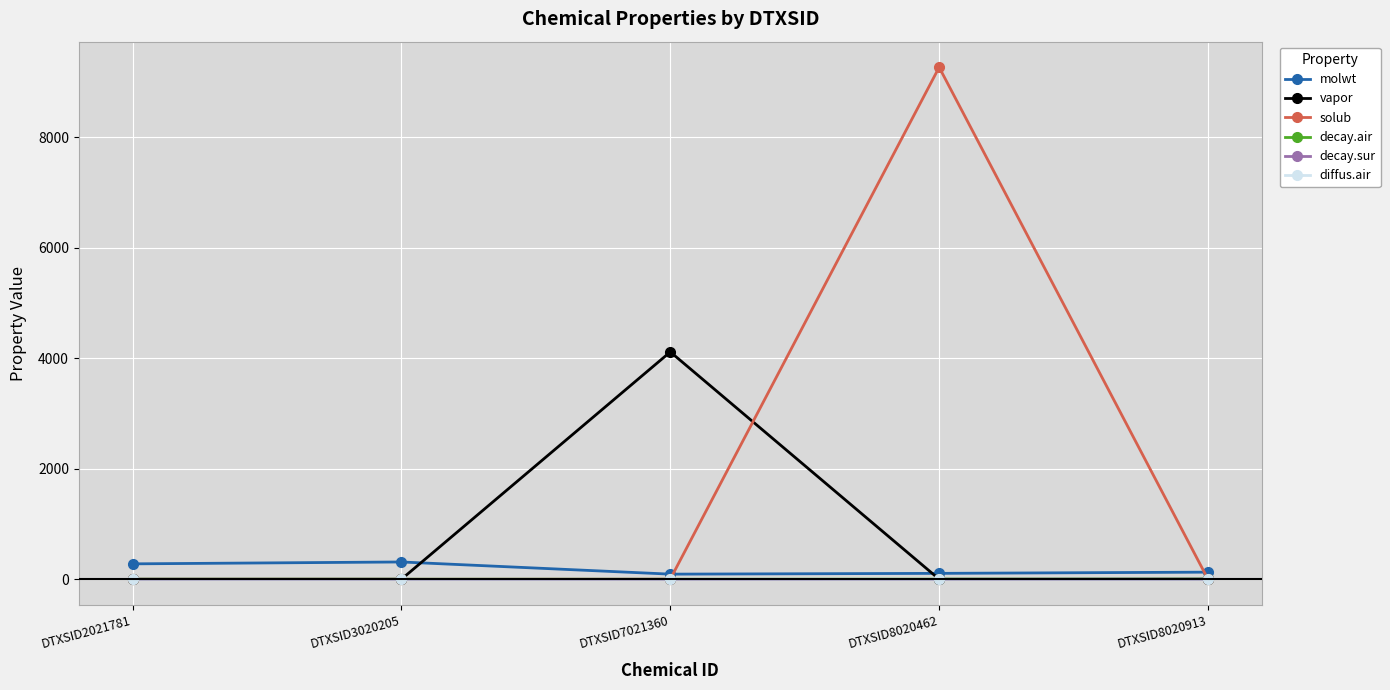

What is the greatest value displayed?

9266.5